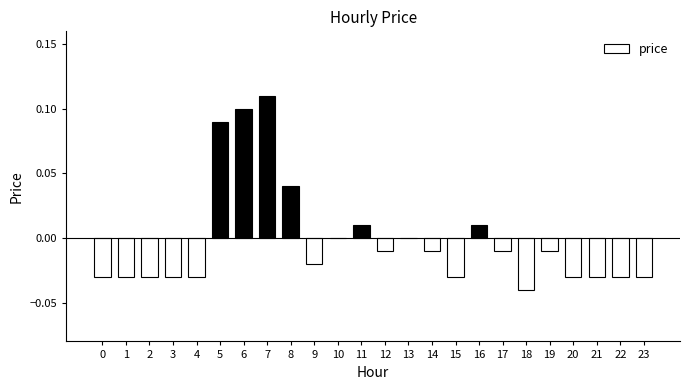

Between 8 and 17, which is larger?

8